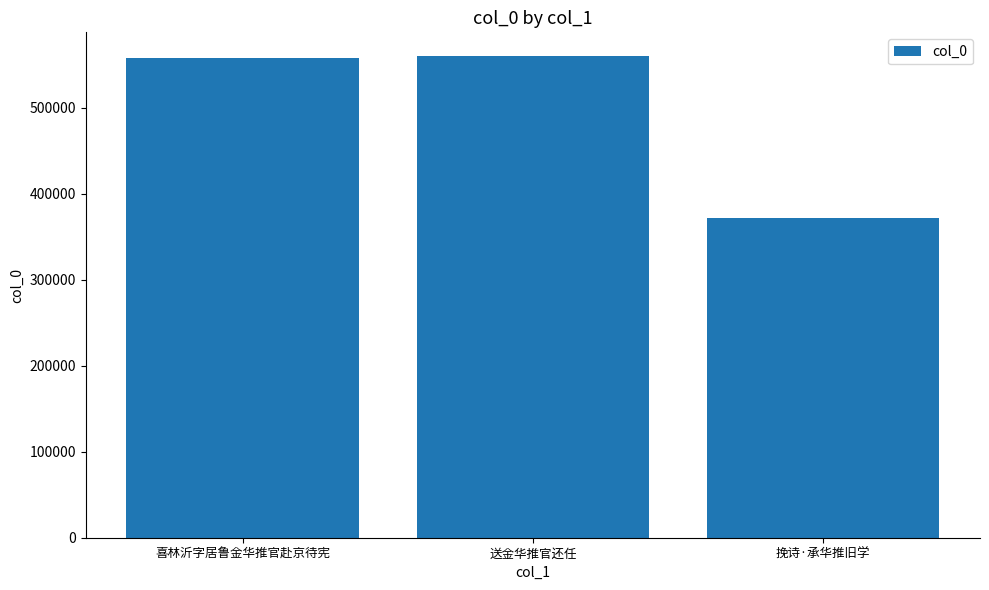

Is it true that the value at 喜林沂字居鲁金华推官赴京待宪 is 304052?

False